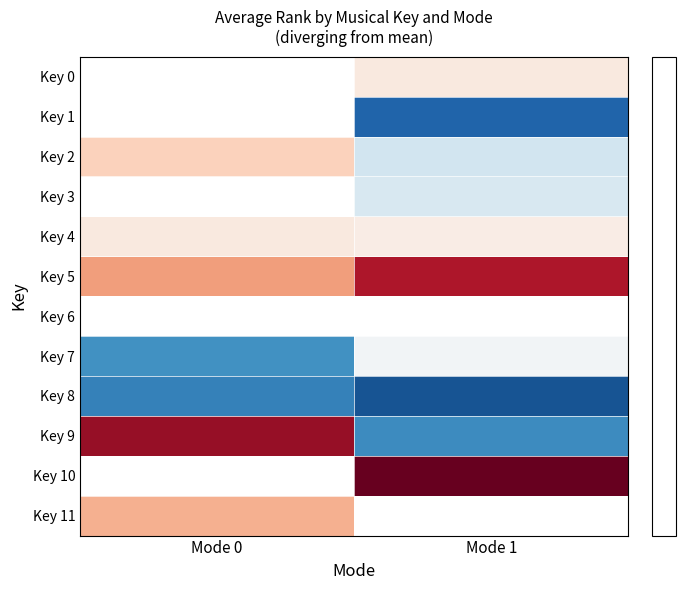

What is the minimum value shown in the chart?

-13.5